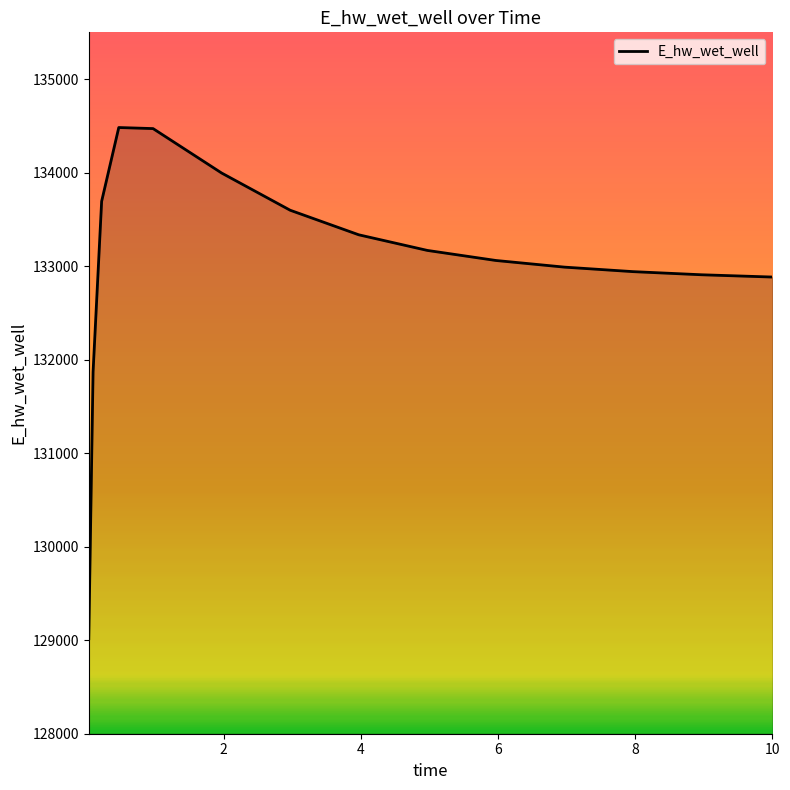

What is the minimum value shown in the chart?

129016.0